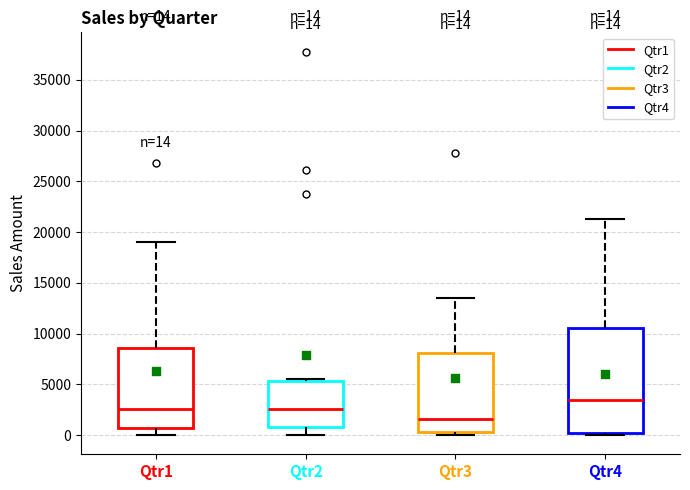

Comparing the boxes themselves (not the whiskers), which one is the tallest?

Qtr4